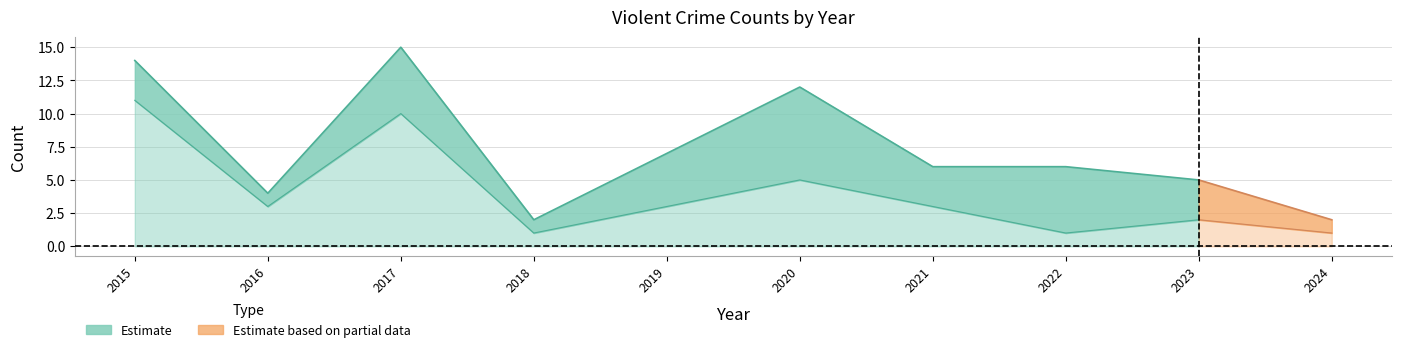

What is the difference between the highest and lowest values at 2019?

4